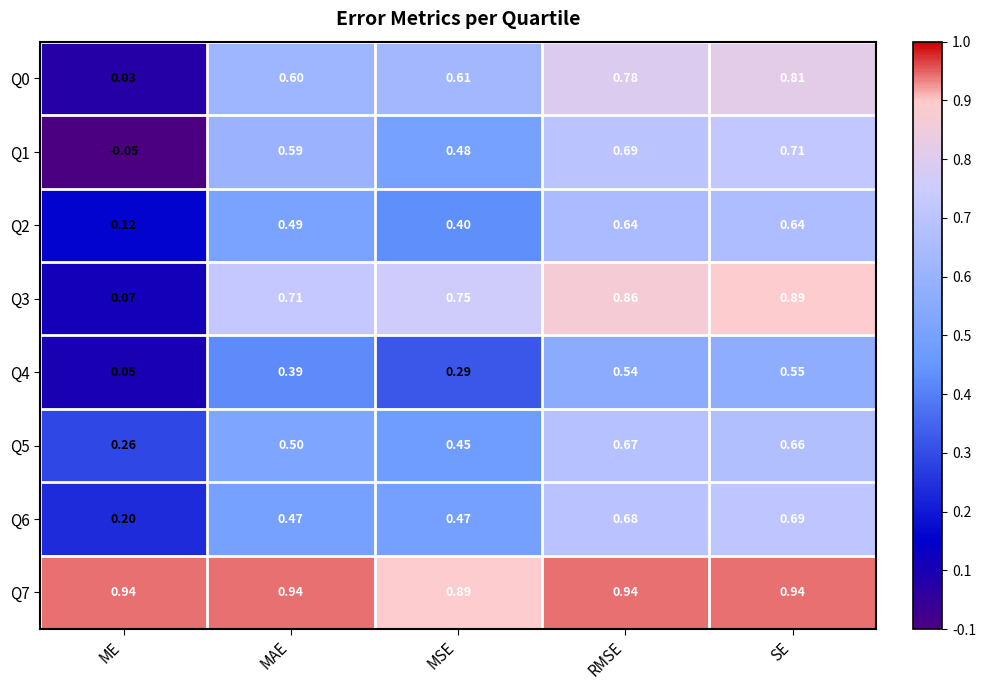

Where is Q3 nearest to the value 0?

ME